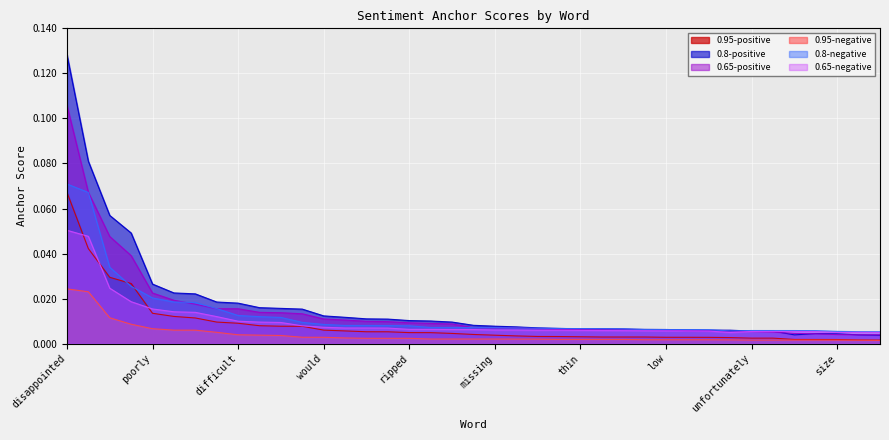

Reading left to right, what are all the values shown in this chart?

0.95-negative: 0.0	0.0	0.0	0.0	0.0	0.0	0.0	0.0	0.0	0.0	0.0	0.0	0.0	0.0	0.0	0.0	0.0	0.0	0.0	0.0	0.0	0.0	0.0	0.0	0.0	0.0	0.0	0.0	0.0	0.0	0.0	0.0	0.0	0.0	0.0	0.0	0.0	0.0	0.0
0.95-positive: 0.1	0.0	0.0	0.0	0.0	0.0	0.0	0.0	0.0	0.0	0.0	0.0	0.0	0.0	0.0	0.0	0.0	0.0	0.0	0.0	0.0	0.0	0.0	0.0	0.0	0.0	0.0	0.0	0.0	0.0	0.0	0.0	0.0	0.0	0.0	0.0	0.0	0.0	0.0
0.8-negative: 0.1	0.1	0.0	0.0	0.0	0.0	0.0	0.0	0.0	0.0	0.0	0.0	0.0	0.0	0.0	0.0	0.0	0.0	0.0	0.0	0.0	0.0	0.0	0.0	0.0	0.0	0.0	0.0	0.0	0.0	0.0	0.0	0.0	0.0	0.0	0.0	0.0	0.0	0.0
0.8-positive: 0.1	0.1	0.1	0.0	0.0	0.0	0.0	0.0	0.0	0.0	0.0	0.0	0.0	0.0	0.0	0.0	0.0	0.0	0.0	0.0	0.0	0.0	0.0	0.0	0.0	0.0	0.0	0.0	0.0	0.0	0.0	0.0	0.0	0.0	0.0	0.0	0.0	0.0	0.0
0.65-negative: 0.1	0.0	0.0	0.0	0.0	0.0	0.0	0.0	0.0	0.0	0.0	0.0	0.0	0.0	0.0	0.0	0.0	0.0	0.0	0.0	0.0	0.0	0.0	0.0	0.0	0.0	0.0	0.0	0.0	0.0	0.0	0.0	0.0	0.0	0.0	0.0	0.0	0.0	0.0
0.65-positive: 0.1	0.1	0.0	0.0	0.0	0.0	0.0	0.0	0.0	0.0	0.0	0.0	0.0	0.0	0.0	0.0	0.0	0.0	0.0	0.0	0.0	0.0	0.0	0.0	0.0	0.0	0.0	0.0	0.0	0.0	0.0	0.0	0.0	0.0	0.0	0.0	0.0	0.0	0.0